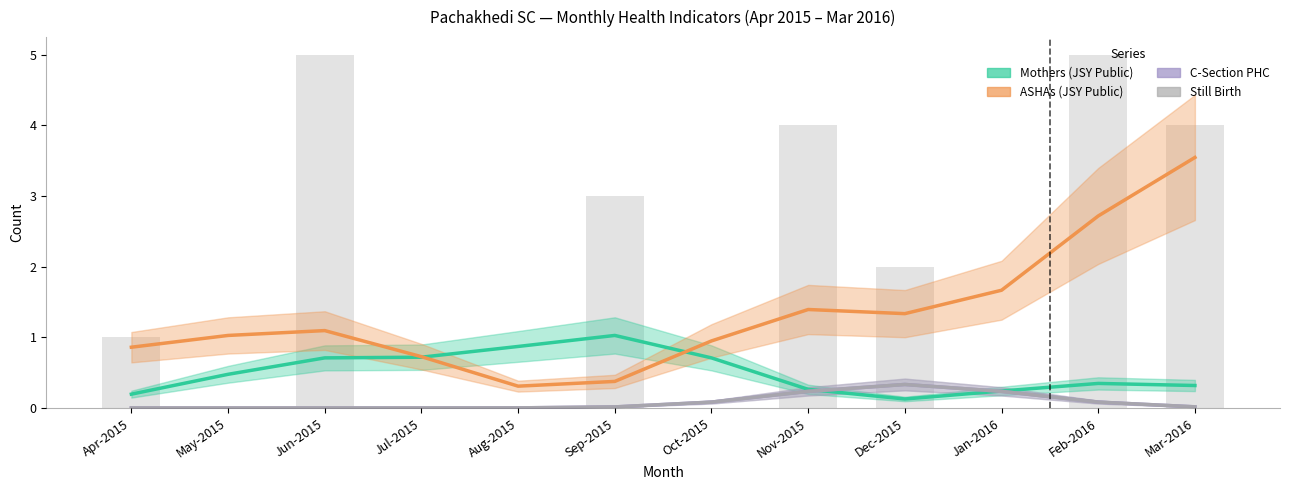

Reading right to left, what are all the values shown in this chart?

Mothers (JSY Public): 0.3	0.3	0.2	0.1	0.3	0.7	1.0	0.9	0.7	0.7	0.5	0.2
ASHAs (JSY Public): 3.5	2.7	1.7	1.3	1.4	0.9	0.4	0.3	0.7	1.1	1.0	0.9
C-Section PHC: 0.0	0.1	0.2	0.3	0.2	0.1	0.0	0.0	0.0	0.0	0.0	0.0
Still Birth: 0.0	0.1	0.2	0.3	0.2	0.1	0.0	0.0	0.0	0.0	0.0	0.0